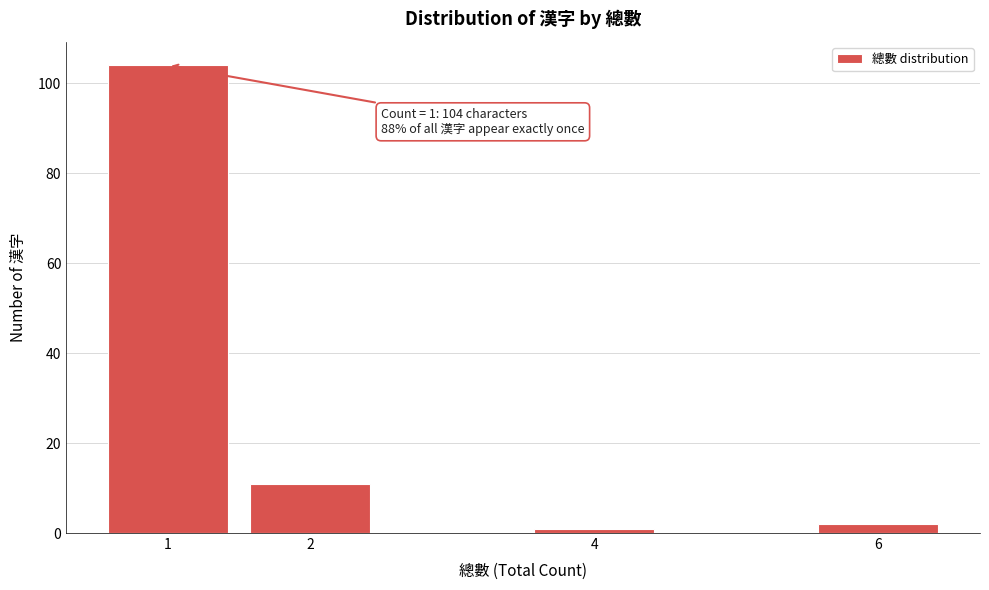

Reading left to right, list all the values displayed in this chart.

104	11	1	2